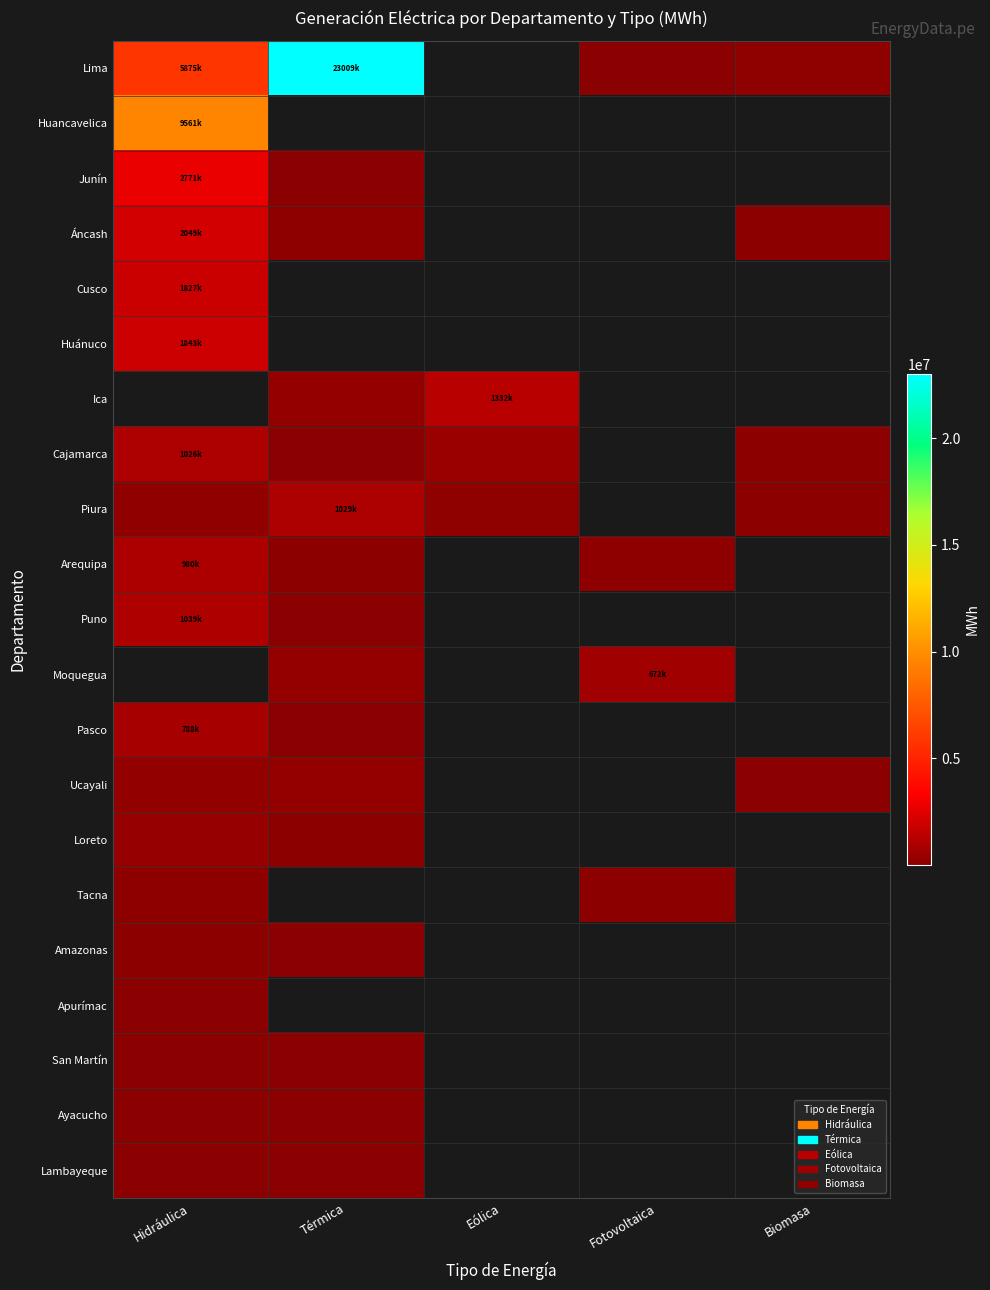

Which series has the largest range (max minus min)?

Lima